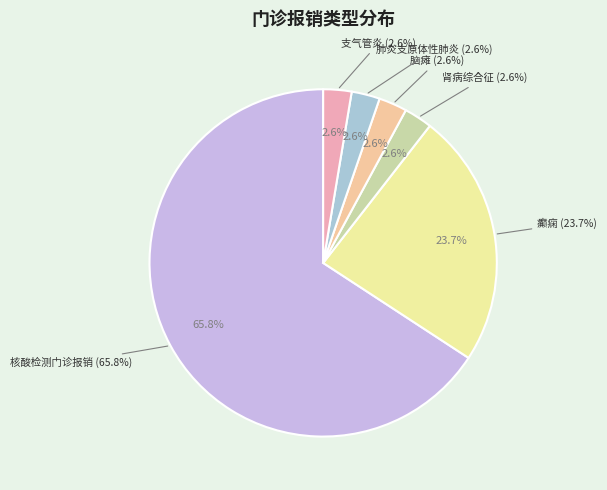

Which slice is the largest?

核酸检测门诊报销